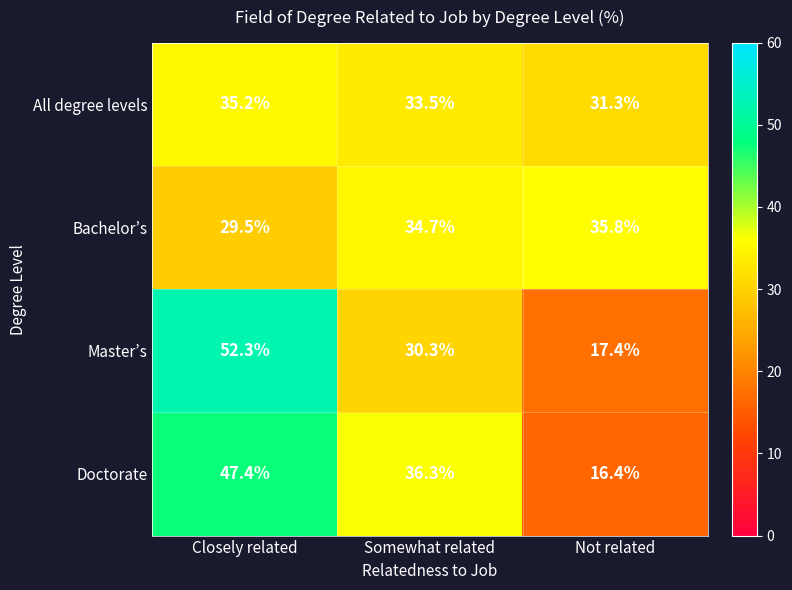

Reading left to right, extract all data points from this chart.

All degree levels: Closely related=35.2	Somewhat related=33.5	Not related=31.3
Bachelor’s: Closely related=29.5	Somewhat related=34.7	Not related=35.8
Master’s: Closely related=52.3	Somewhat related=30.3	Not related=17.4
Doctorate: Closely related=47.4	Somewhat related=36.3	Not related=16.4